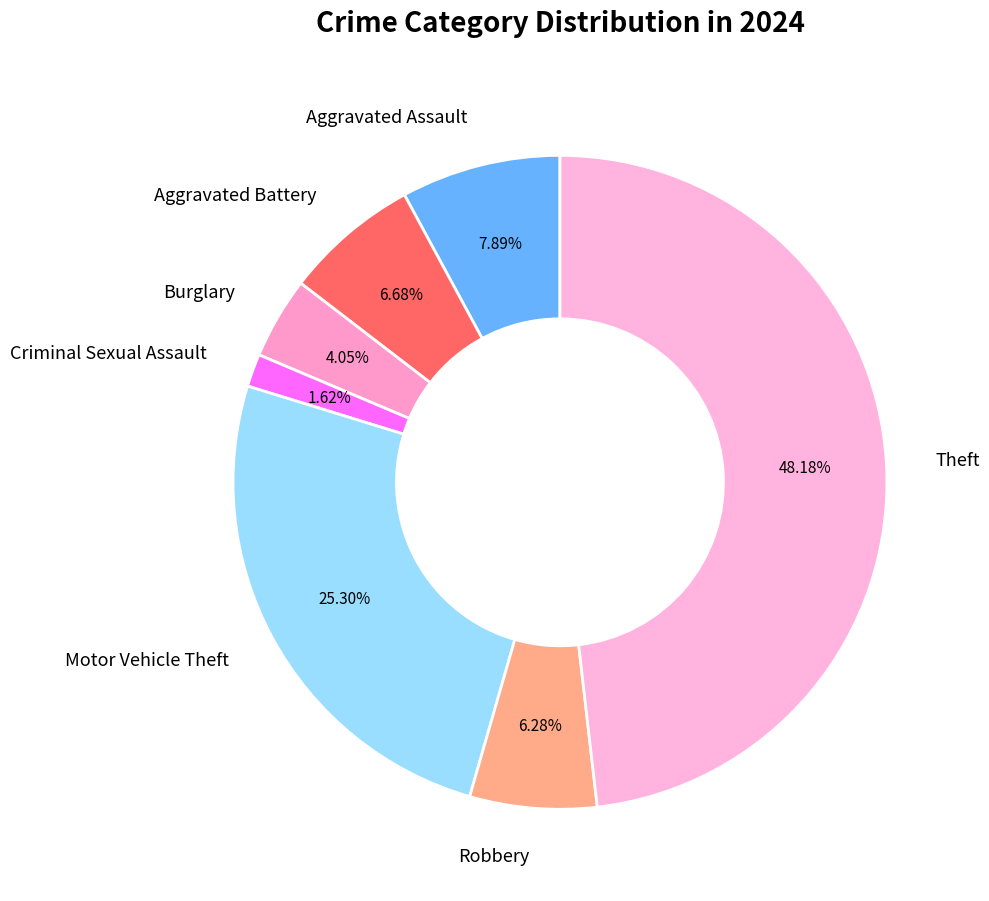

What is the largest slice in the pie chart?

Theft